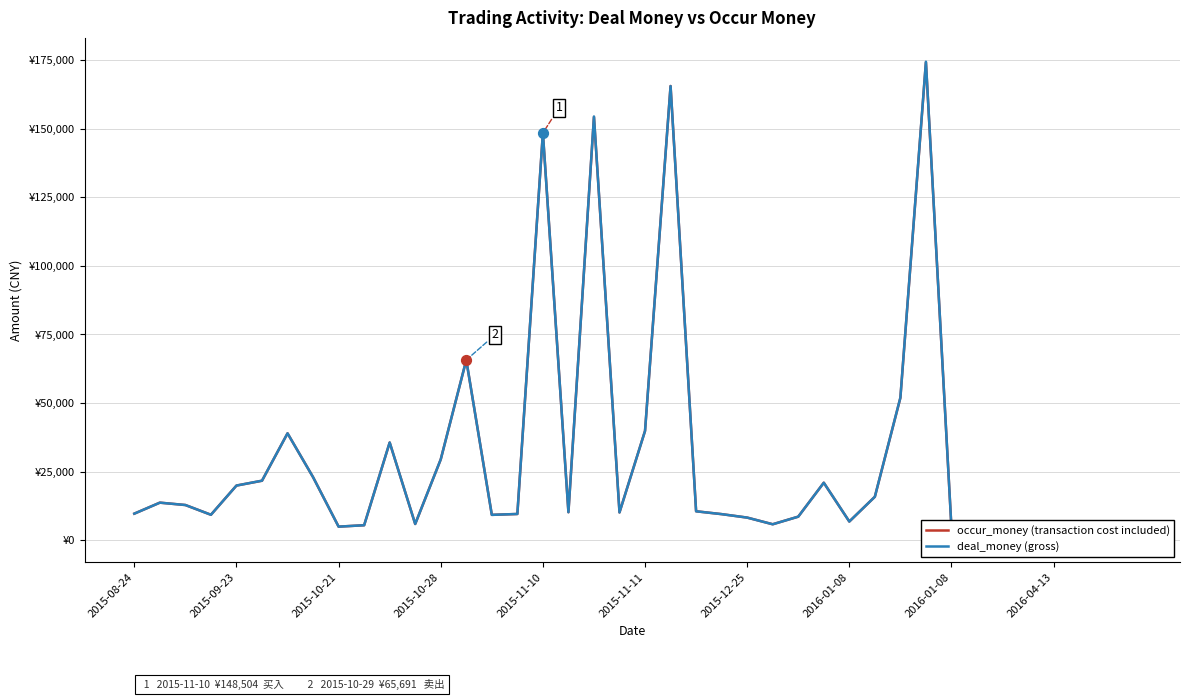

What is the total value across all series at 13?

131368.2